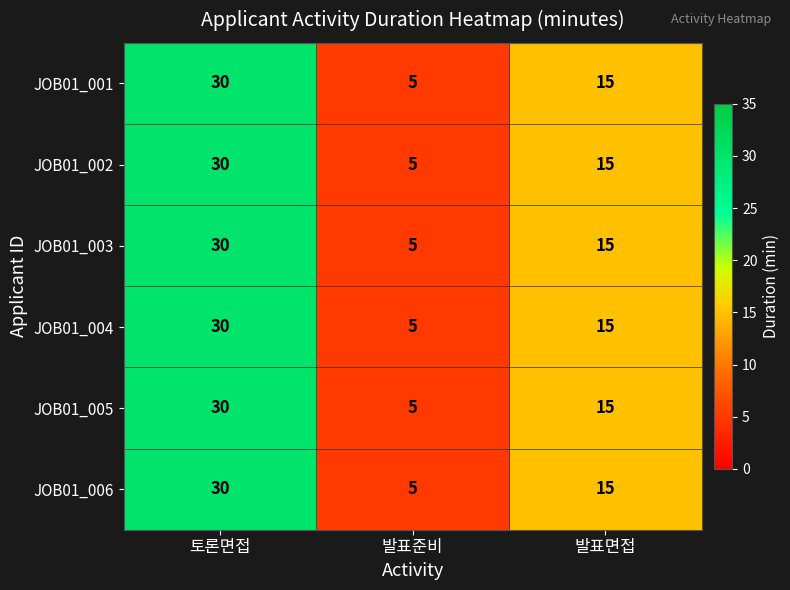

What value does the JOB01_004 series have at 발표면접, to the nearest 5?

15